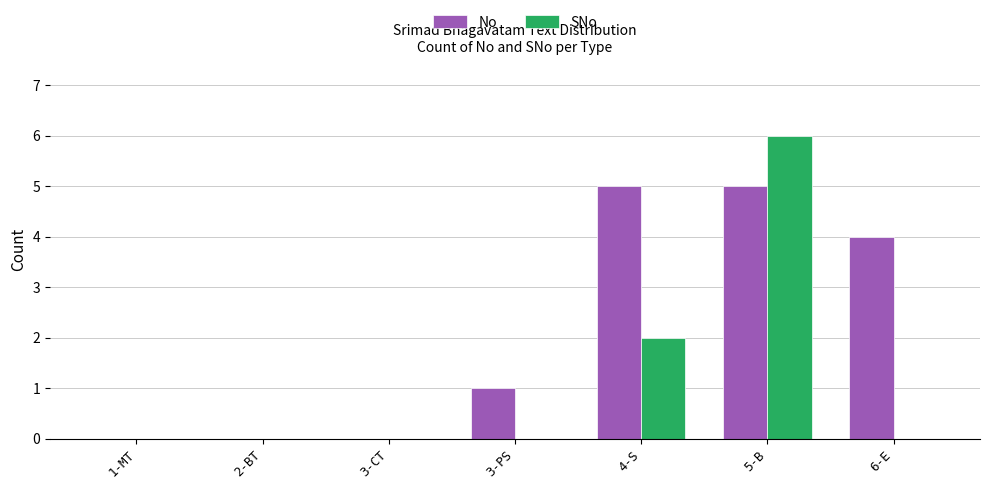

What is the sum of all SNo values?

8